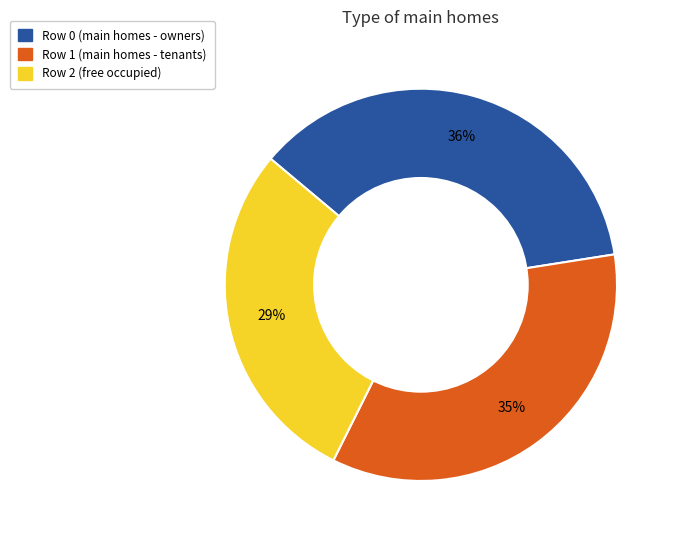

To the nearest percent, what is the average slice percentage?

33%